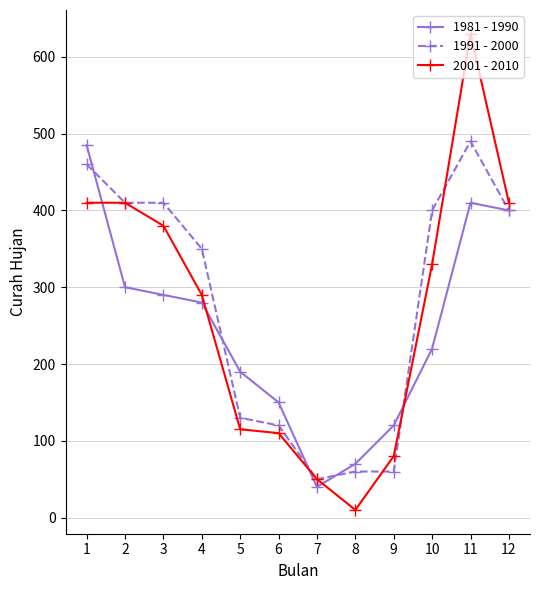

Reading left to right, what are all the values shown in this chart?

1981 - 1990: 485	300	290	280	190	150	40	70	120	220	410	400
1991 - 2000: 460	410	410	350	130	120	50	60	60	400	490	400
2001 - 2010: 410	410	380	290	115	110	50	10	80	330	630	410